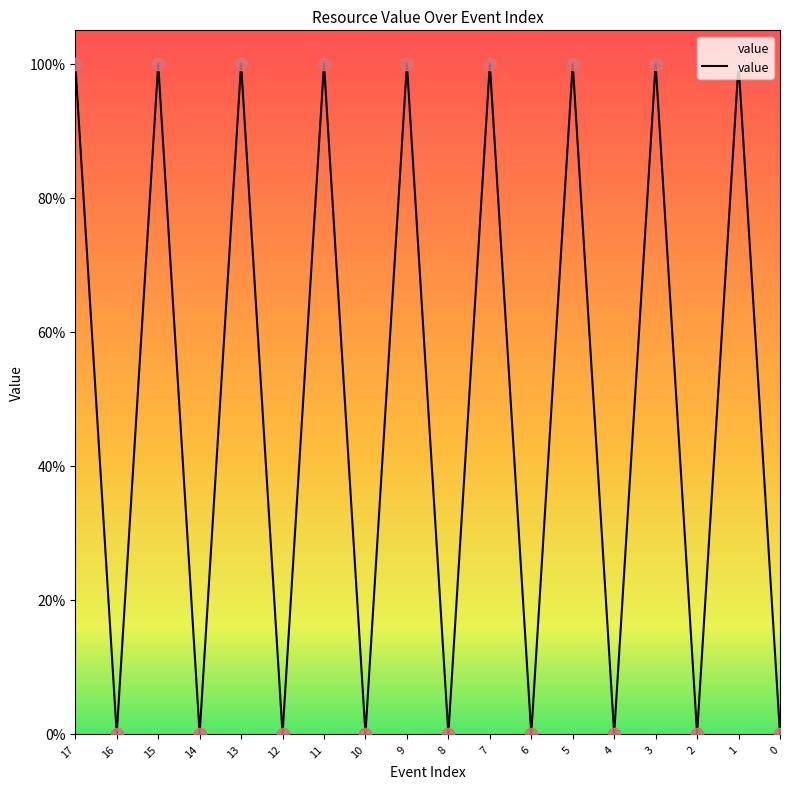

Between 5 and 11, which is larger?

5